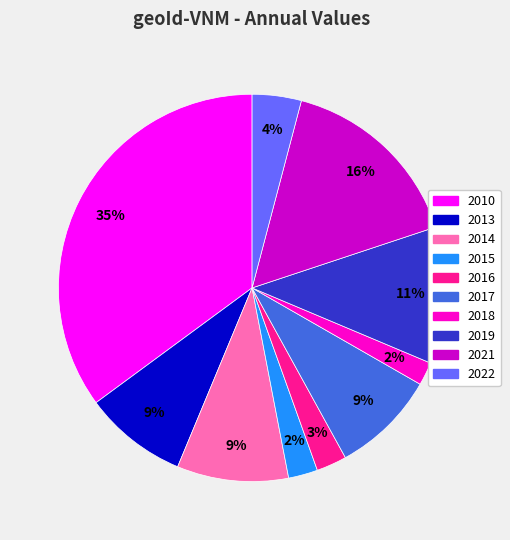

To the nearest percent, what is the difference between the largest and smallest slice percentages?

33%